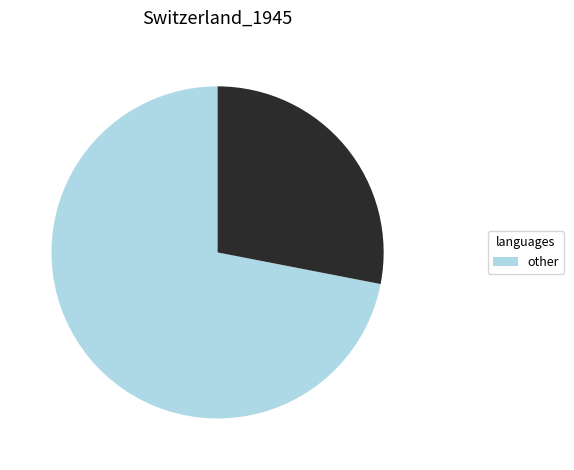

Is there a majority slice in this chart?

Yes